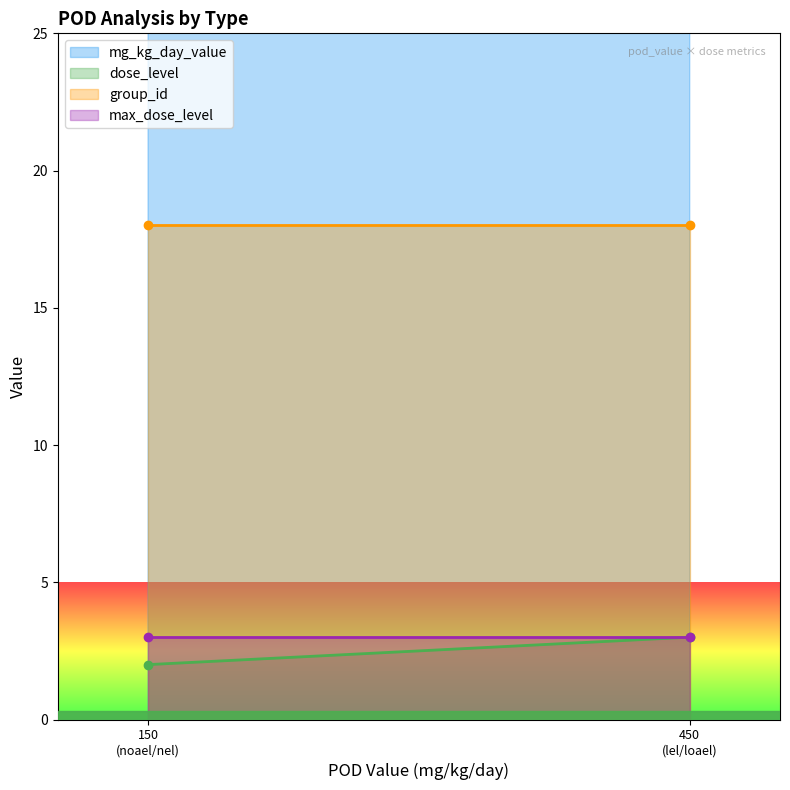

What is the difference between the maximum and second lowest values in the dose_level series?

1